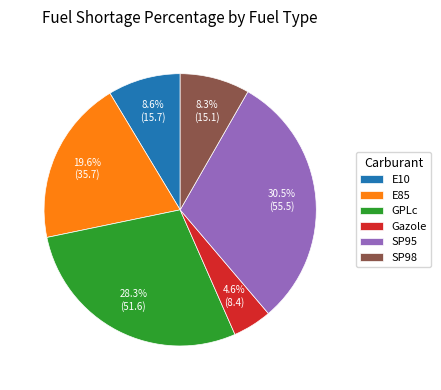

What is the ratio of the value at SP98 to the value at GPLc?

0.3